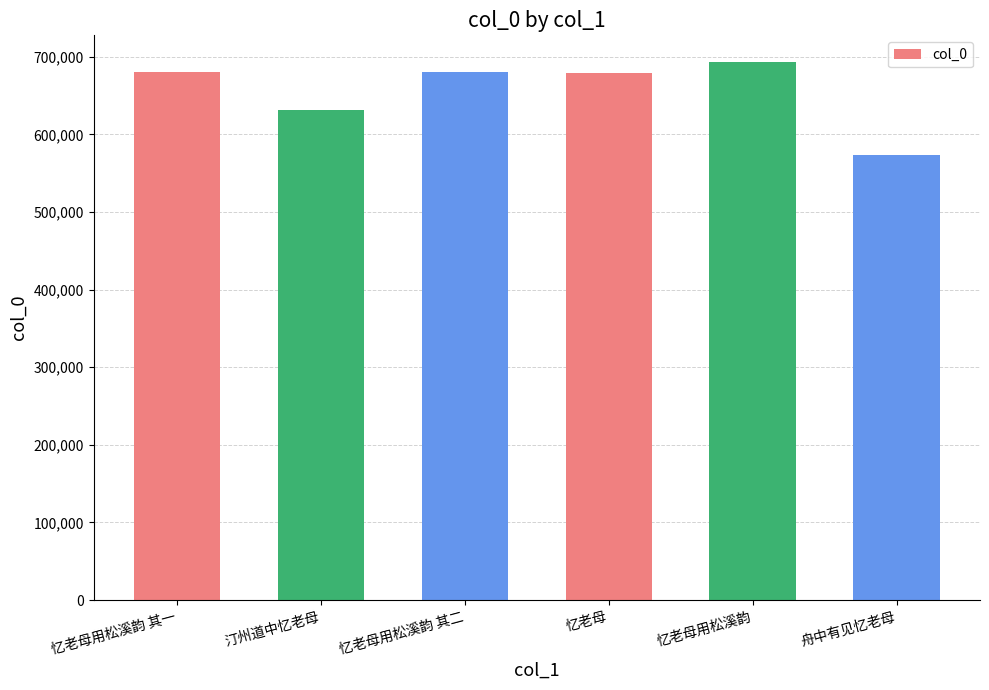

What is the approximate value at 忆老母用松溪韵, to the nearest 50?

693000